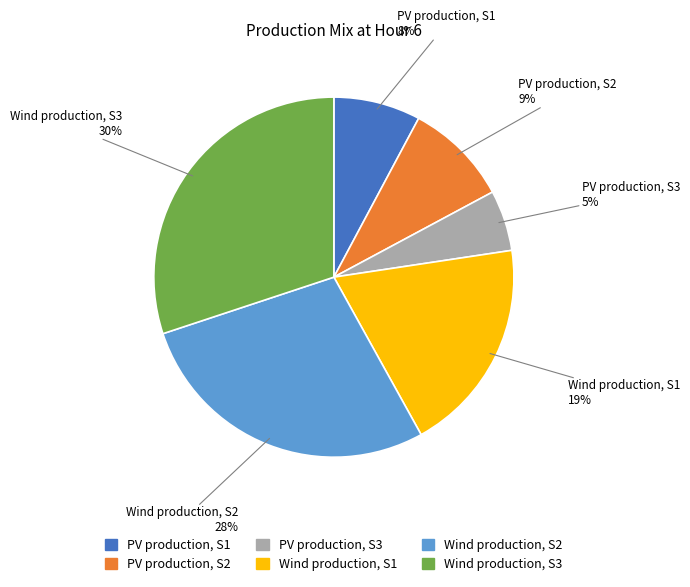

Which slice is the smallest?

PV production, S3